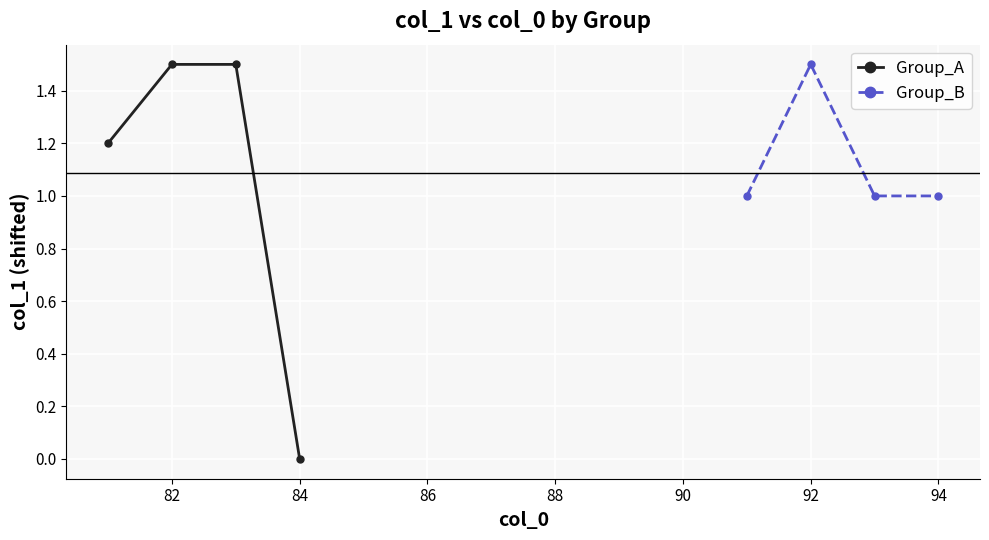

At which label does Group_A reach its minimum?

84